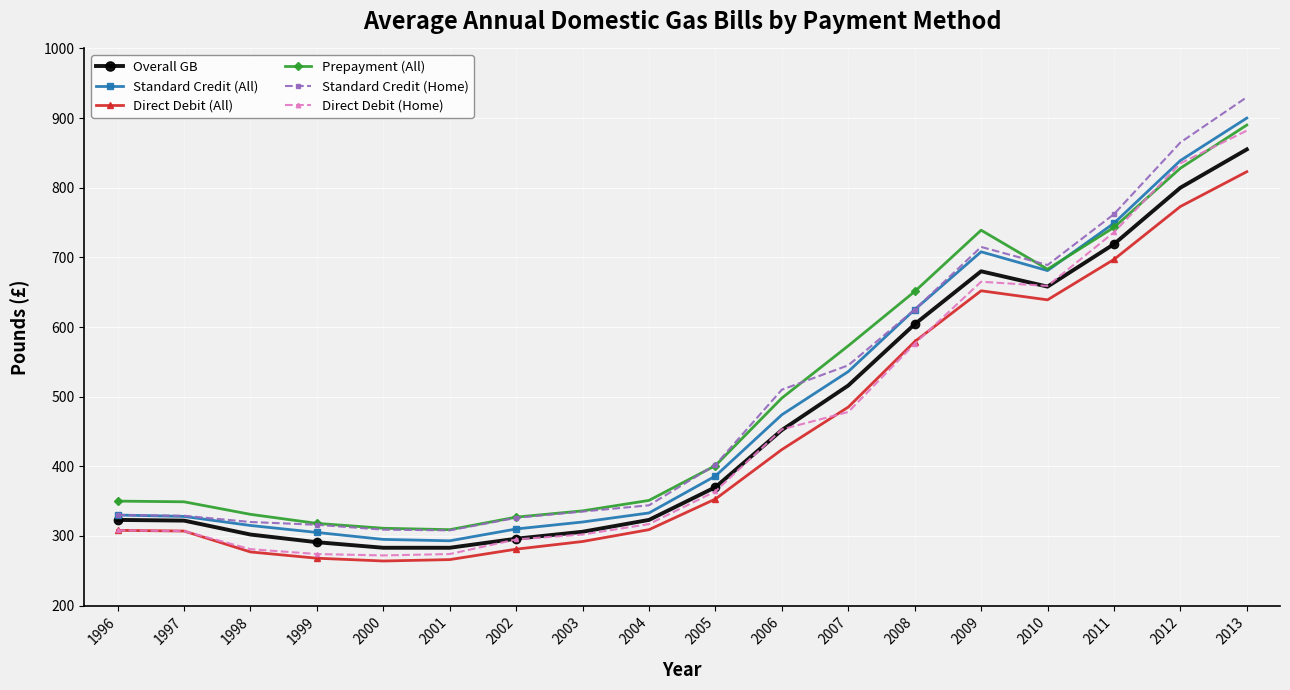

The value of Direct Debit (All) at 2004 is 524. True or false?

False